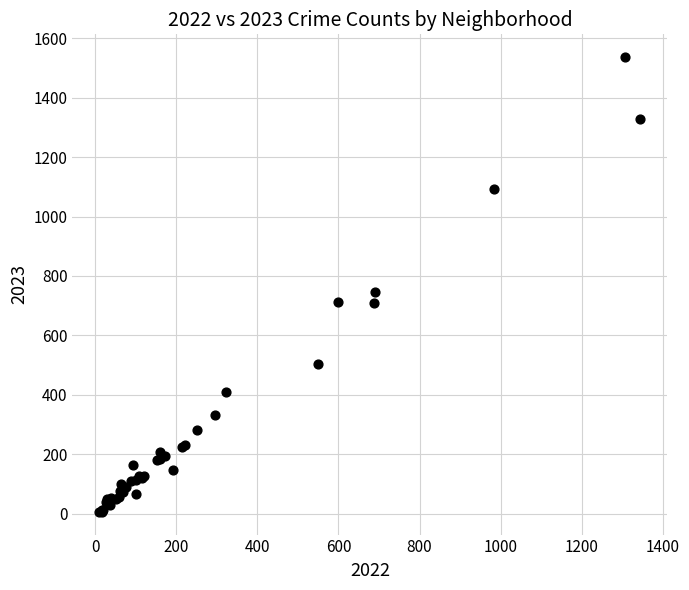

What Y value in the scatter plot is closest to 771?

747